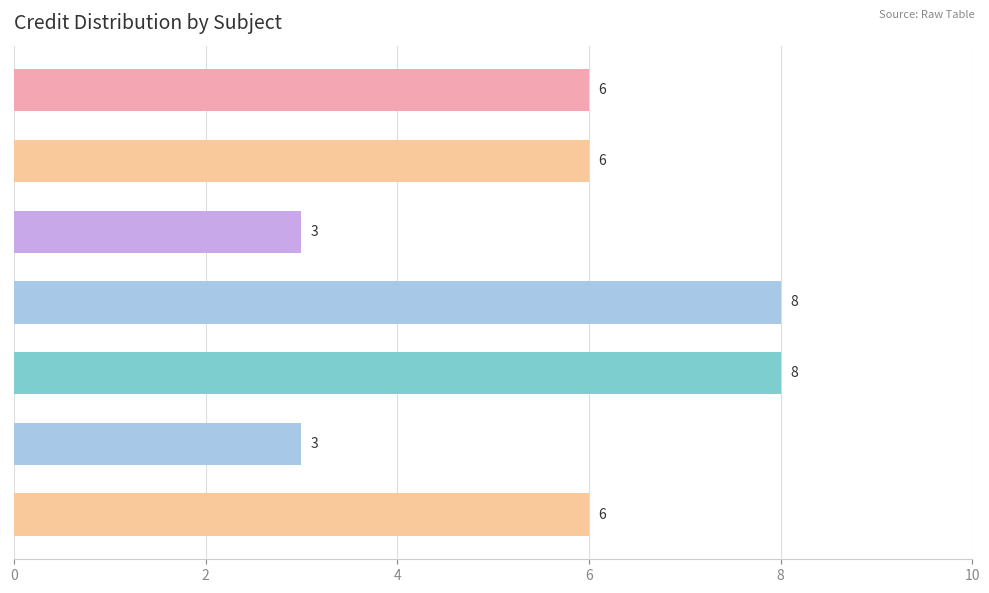

Reading top to bottom, what are all the values shown in this chart?

CS302 Theory of Computation=6	CS346 Compilers=6	CS347 Compilers Laboratory=3	CS348 Computer Networks=8	CS362 Computer Graphics=8	CS399 Seminar=3	HS311 Diasporic Literature=6